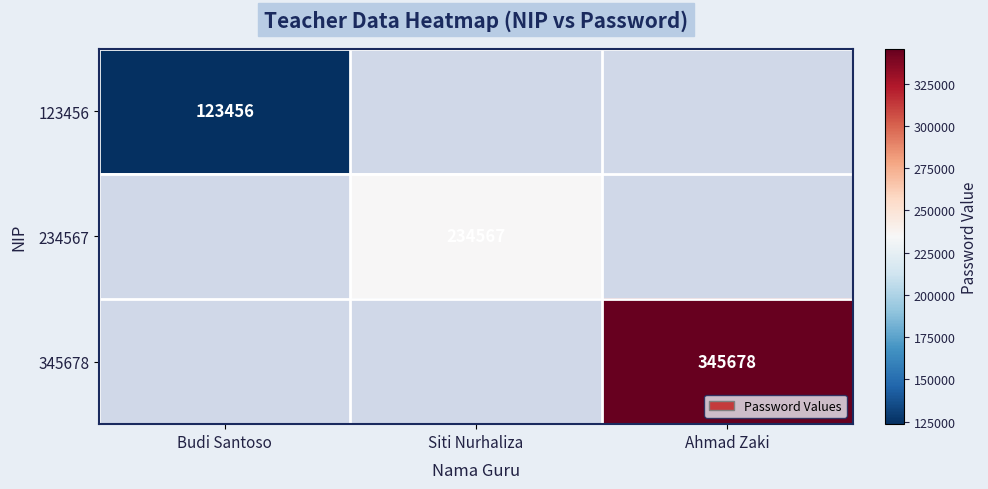

The 345678 series shows 345678 at Ahmad Zaki. True or false?

True